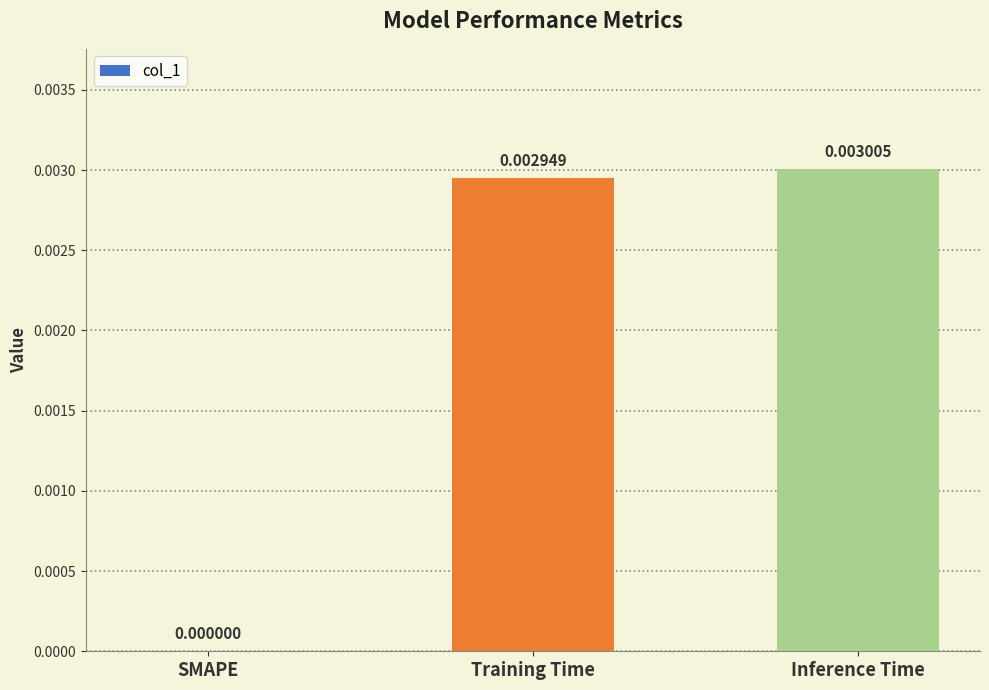

At which label is the value closest to 0?

SMAPE